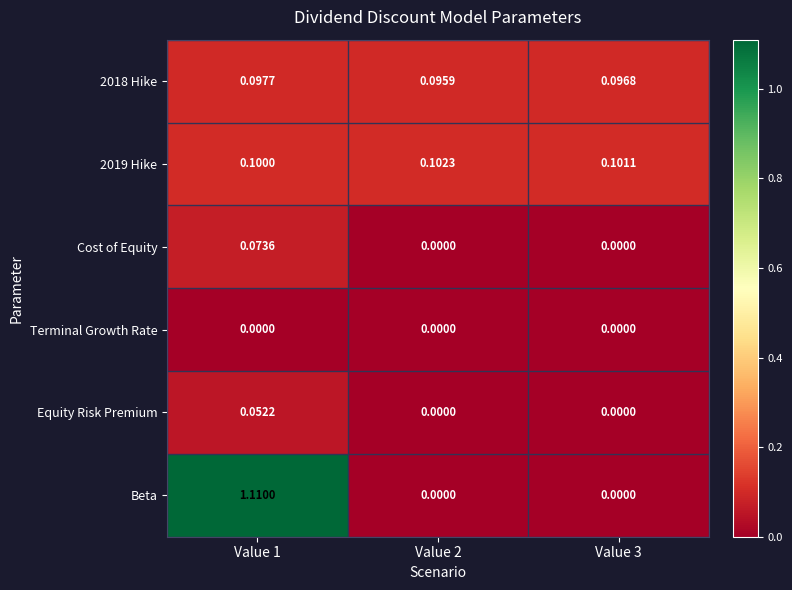

Which series has the largest range (max minus min)?

Beta